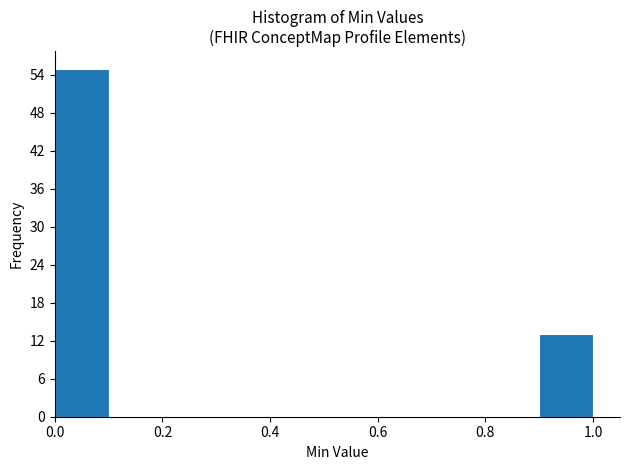

Over which range of the x-axis is the bar tallest?

0.0 to 0.1